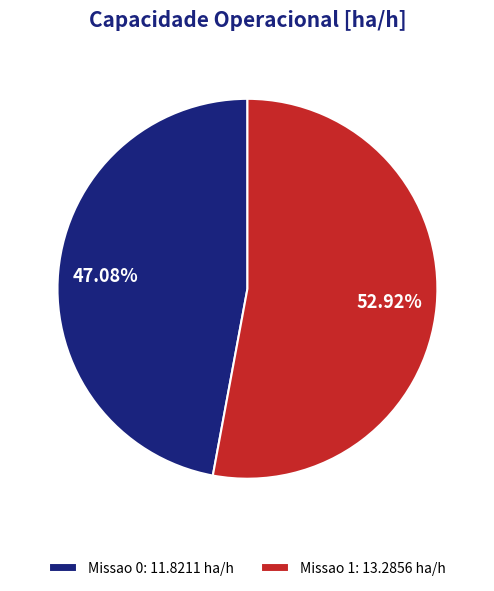

Does Missao 0 account for over 50% of the chart?

No